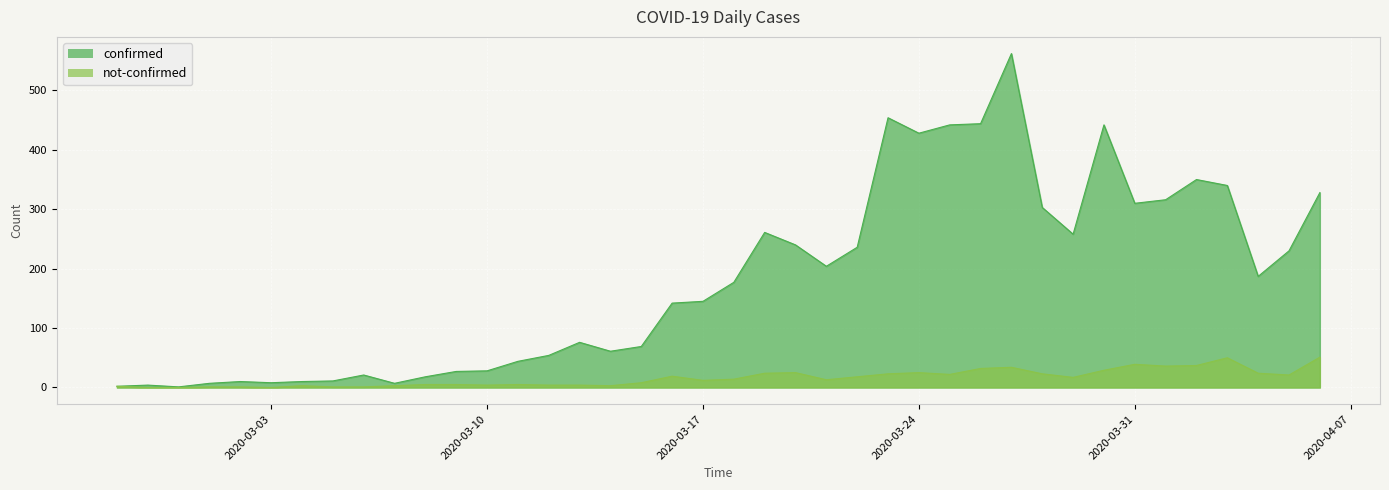

What is the total value across all series at 2020-03-06?

22